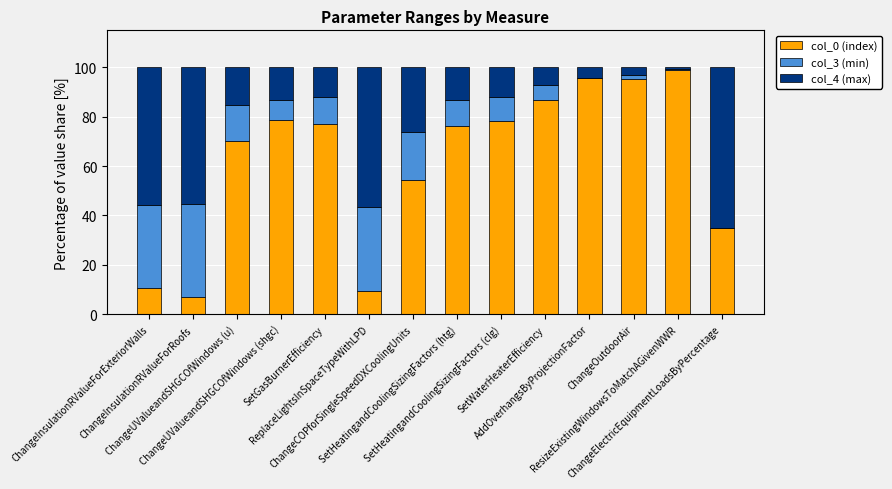

What is the sum of all col_0 (index) values?

873.5